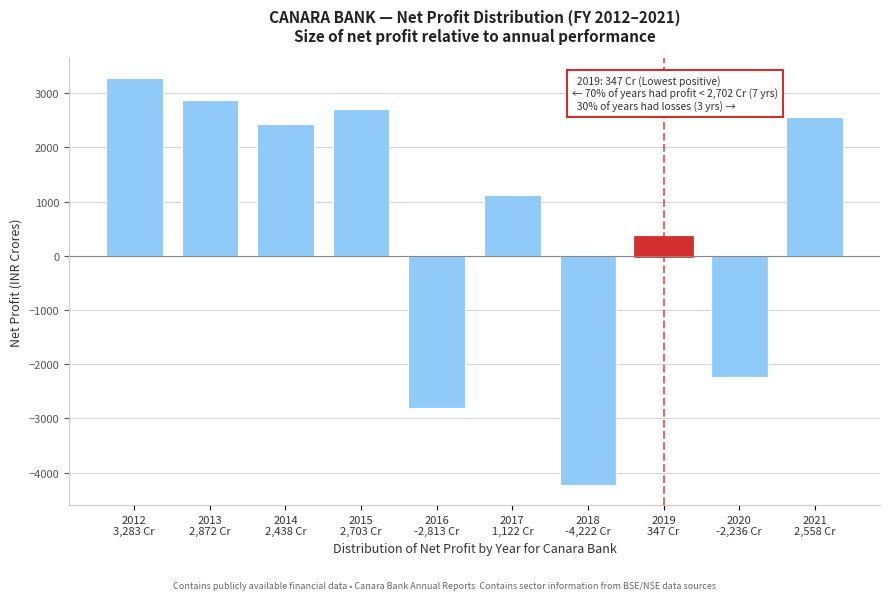

Reading left to right, list all the values displayed in this chart.

3282.7	2872.1	2438.2	2702.6	-2812.8	1121.9	-4222.2	347.0	-2235.7	2557.6